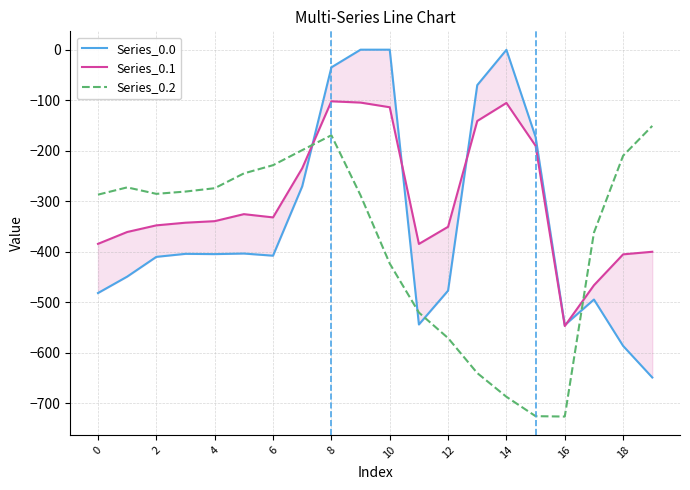

The value of Series_0.2 at 10 is -423.5. True or false?

True